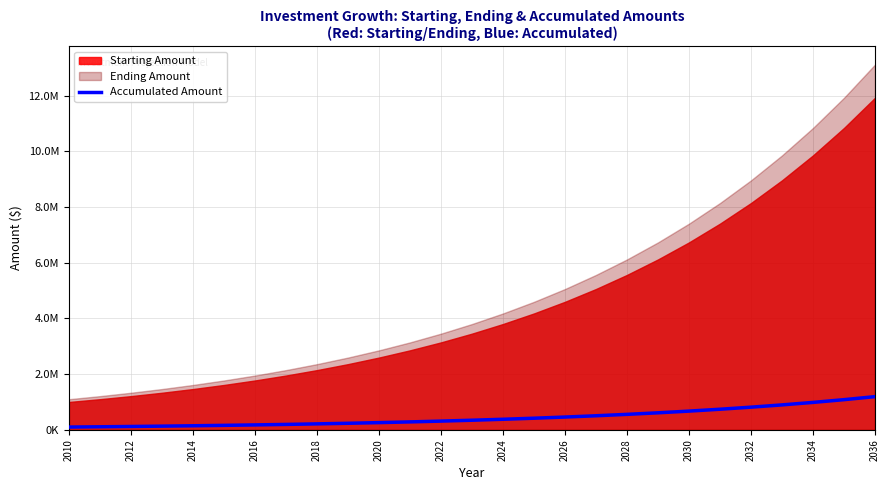

True or false: the data has more than 2 interior local peaks.

False